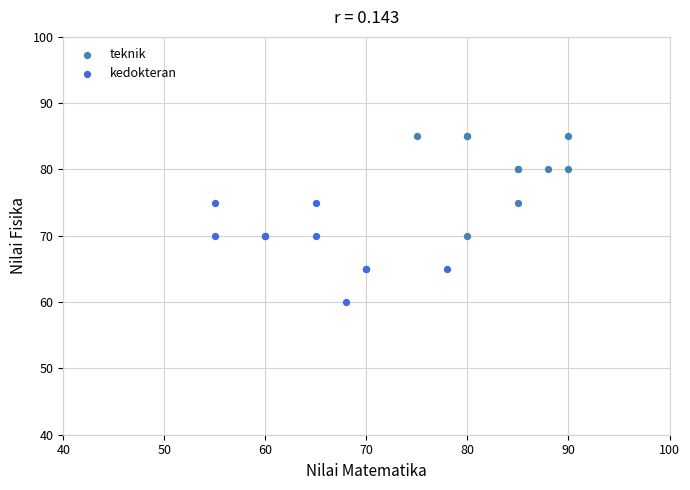

Which series contains the lowest Y value?

kedokteran